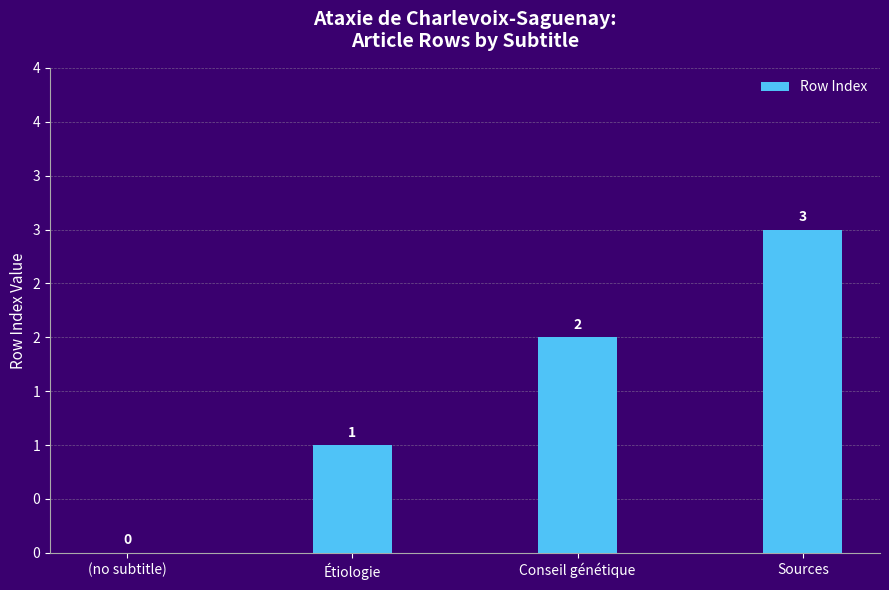

What position from the right is Conseil génétique?

2